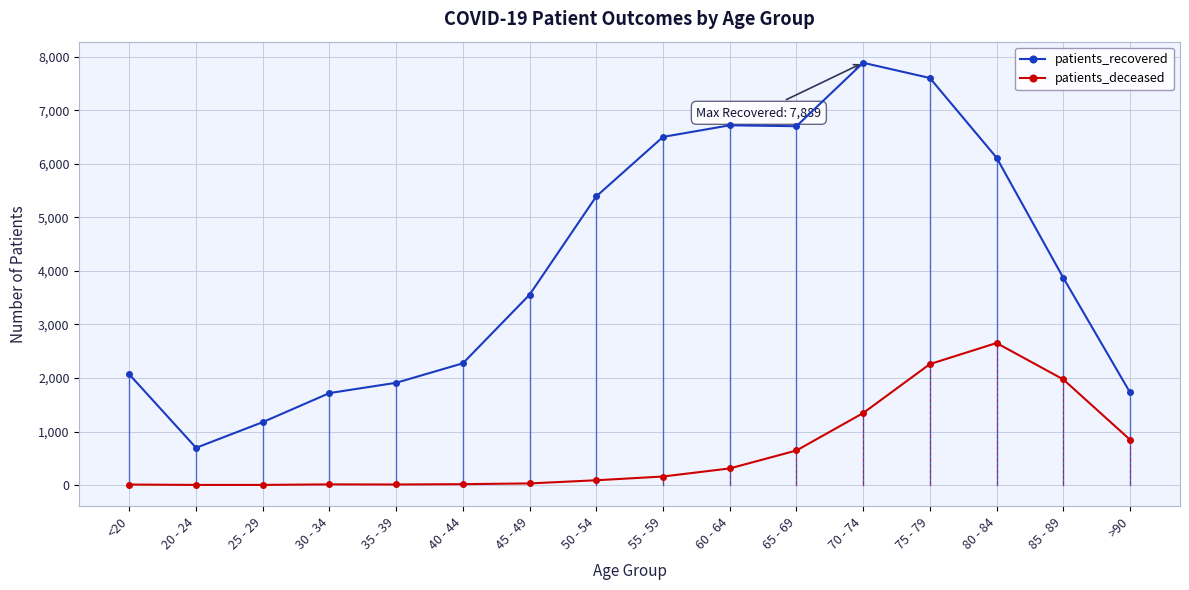

Is the value of patients_deceased at <20 greater than the value of patients_recovered at 20 - 24?

No